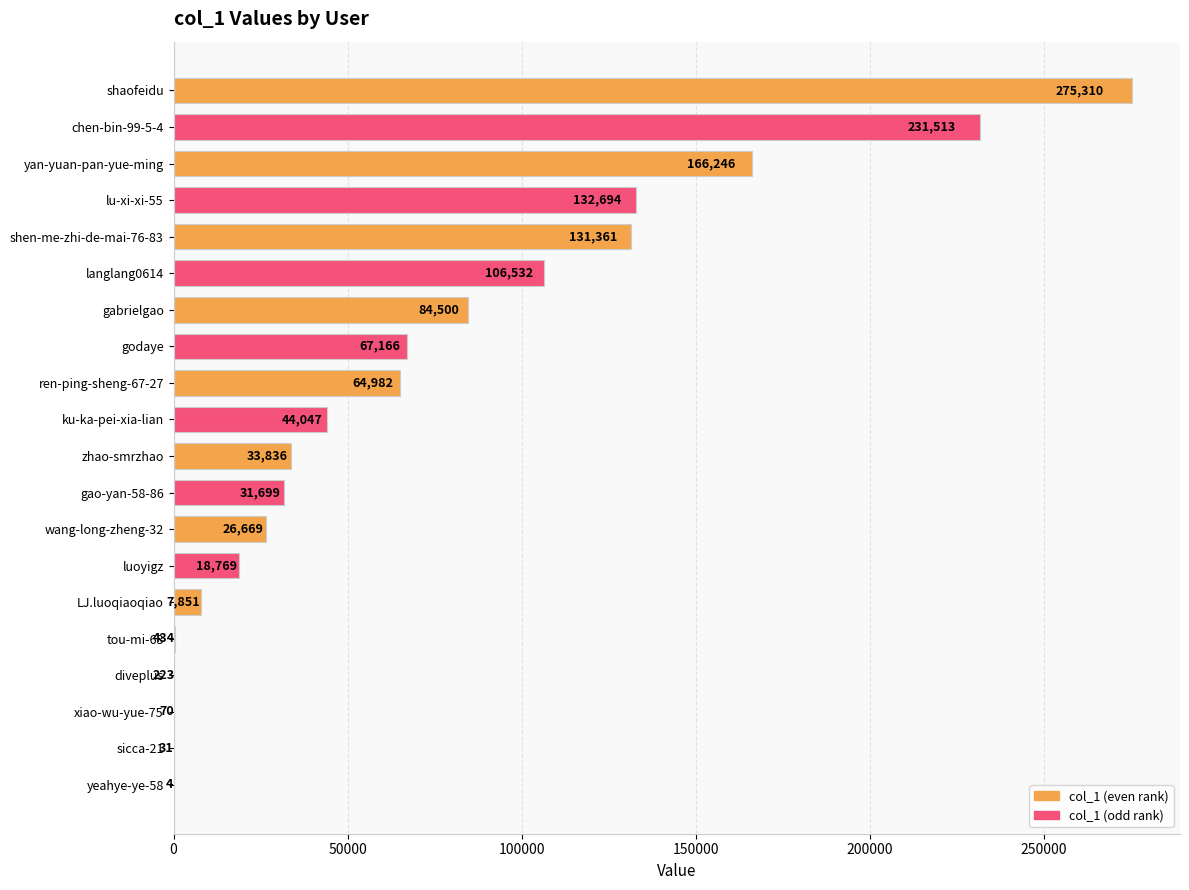

What is the average value?

71197